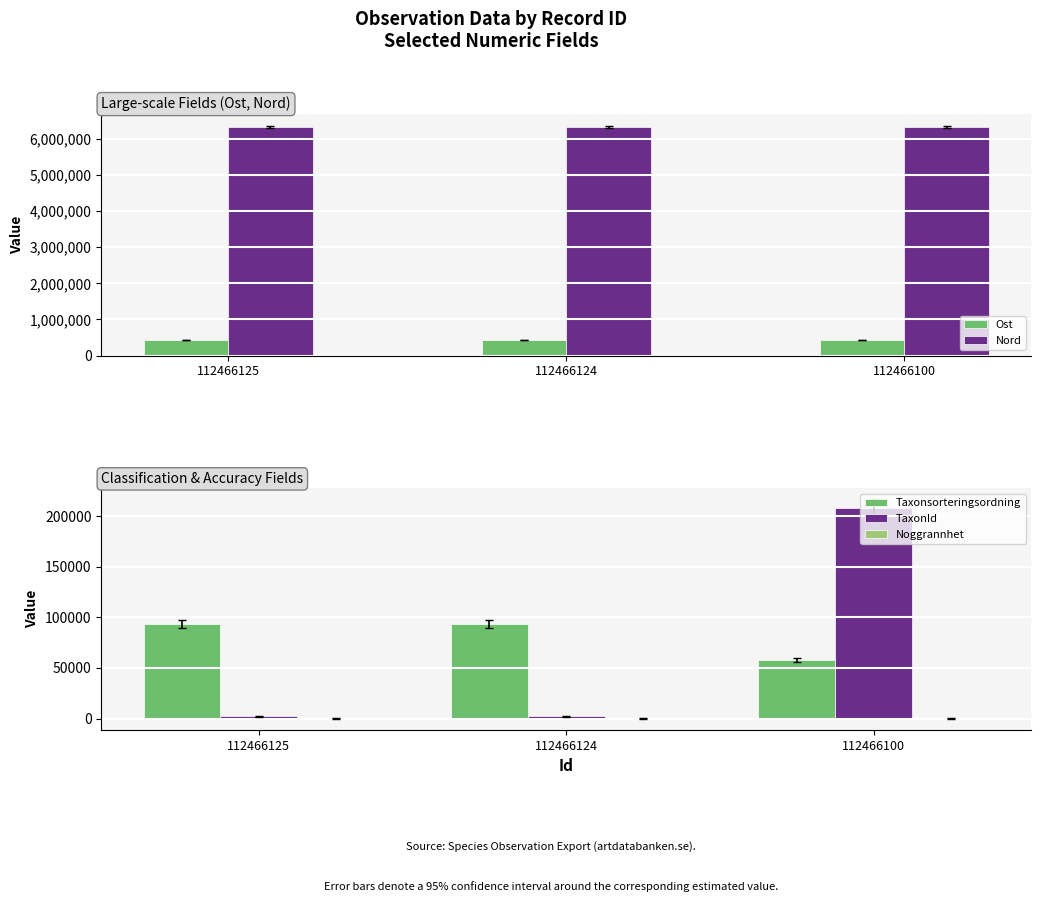

What is the value of the Taxonsorteringsordning bar at the 3rd from the left?

57695